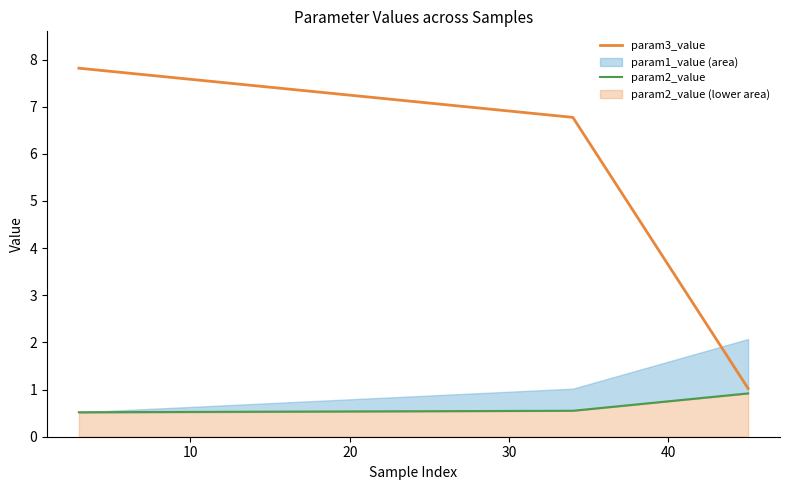

What is the sum of the param3_value values at 20 and 0?

8.8